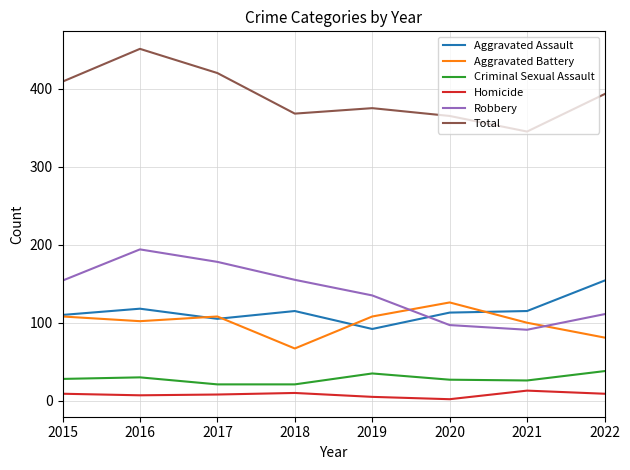

What are all the series names shown in the legend?

Aggravated Assault, Aggravated Battery, Criminal Sexual Assault, Homicide, Robbery, Total